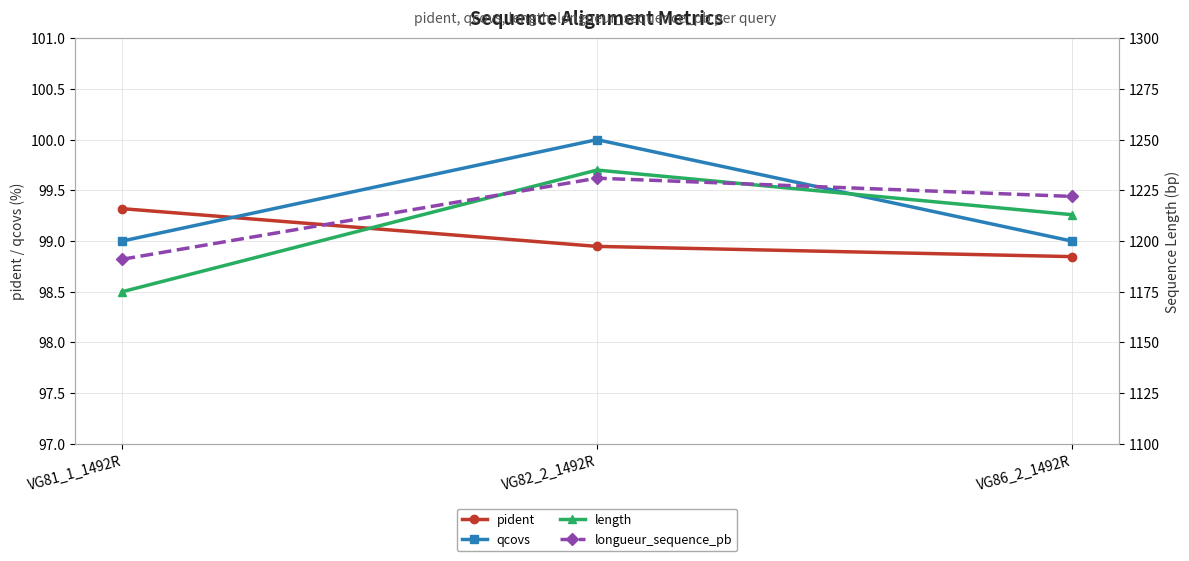

How many lines are shown in the chart?

4